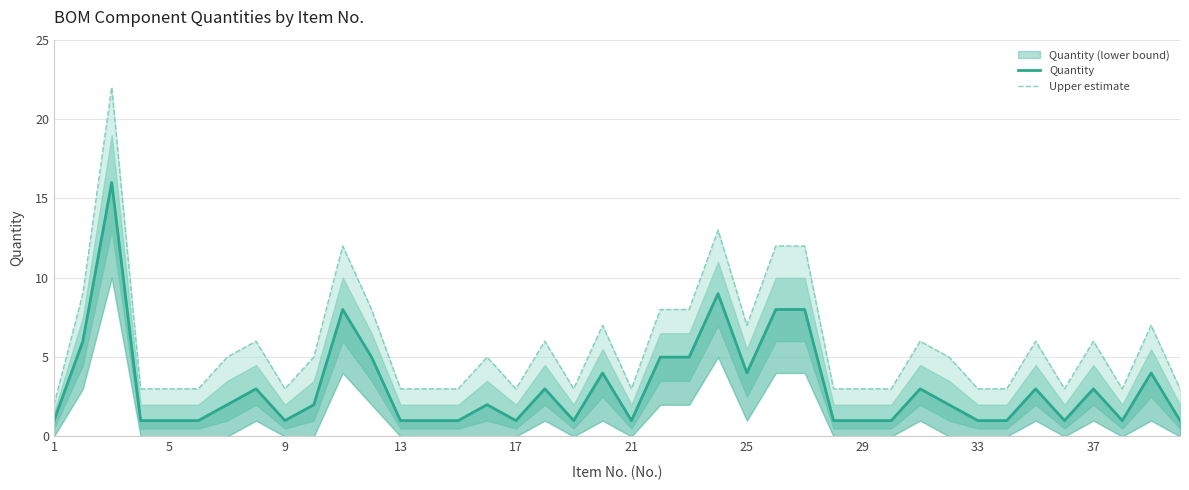

How many lines are shown in the chart?

2